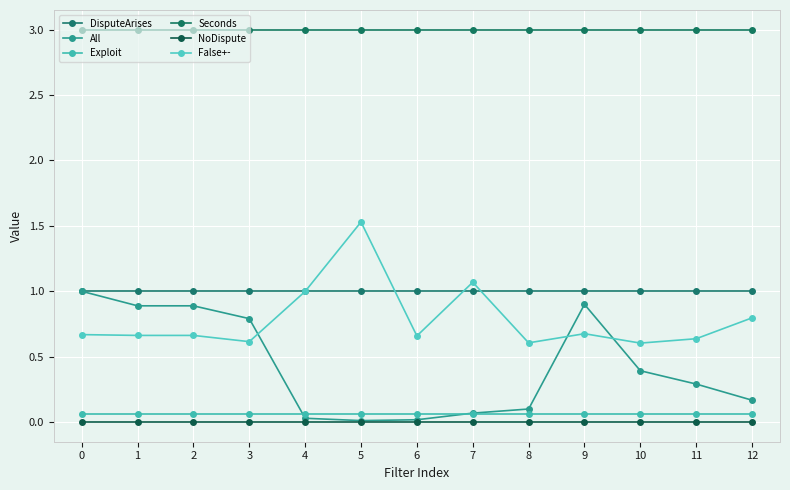

True or false: Exploit has more than 2 points higher than both neighbors.

False